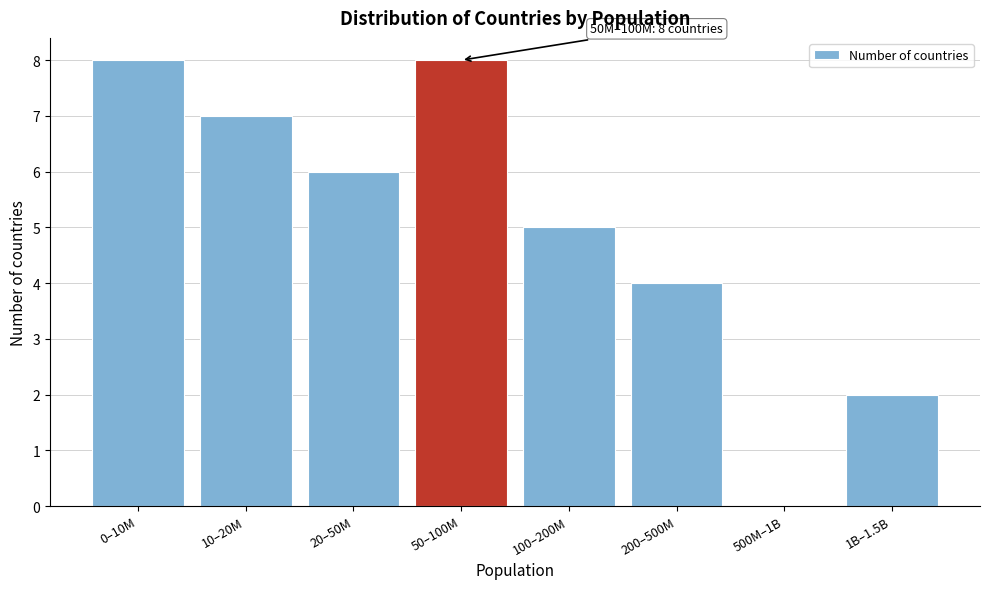

Reading left to right, transcribe all the data shown in this chart.

0–10M=8	10–20M=7	20–50M=6	50–100M=8	100–200M=5	200–500M=4	500M–1B=0	1B–1.5B=2